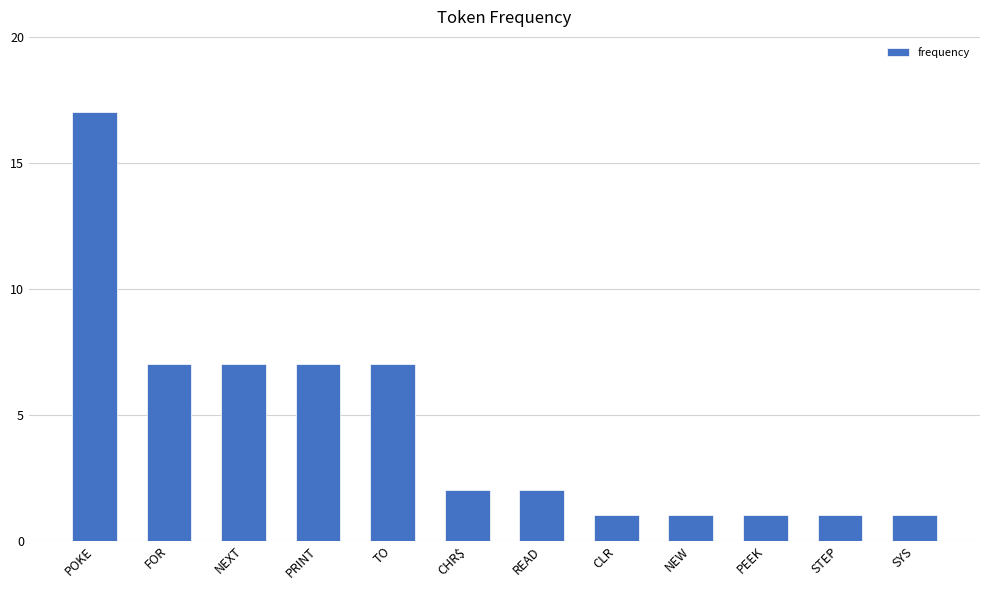

What is the difference between the values at FOR and STEP?

6